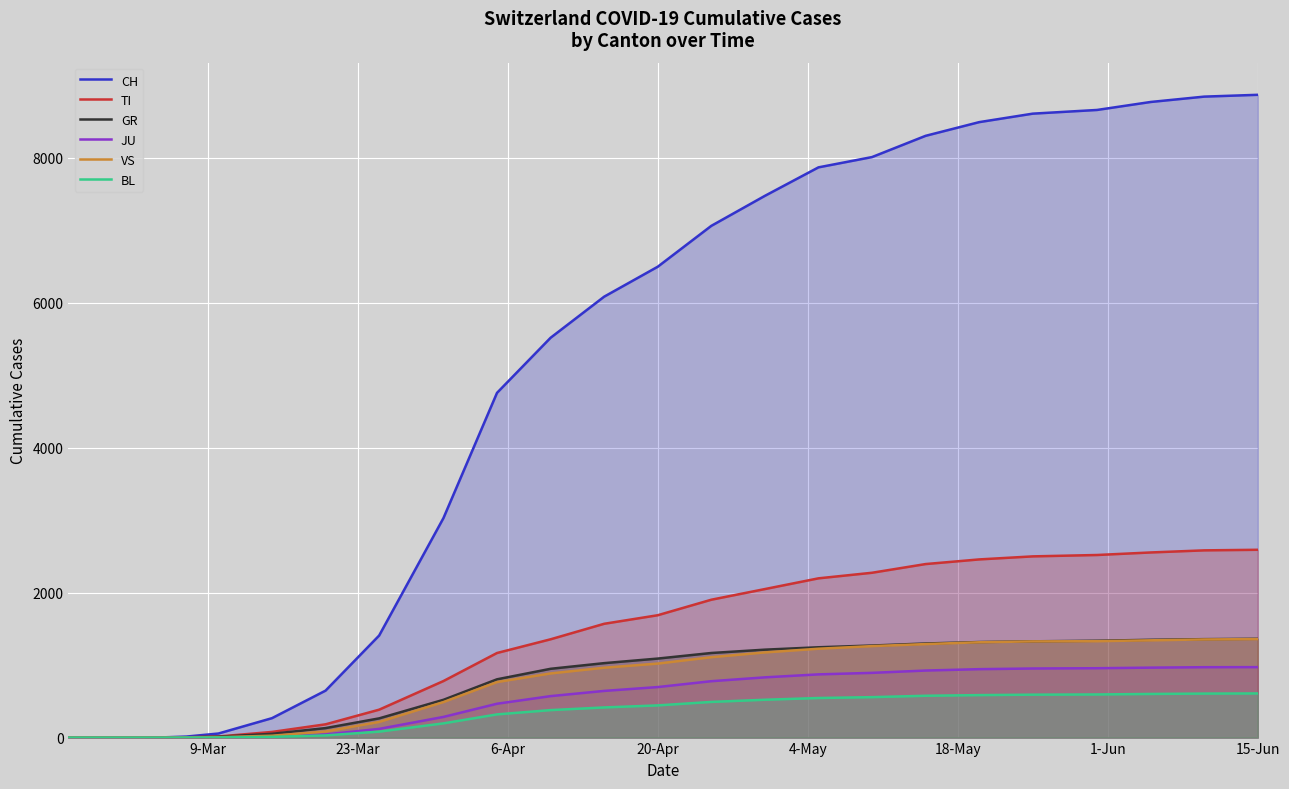

Which series has the widest spread of values?

CH